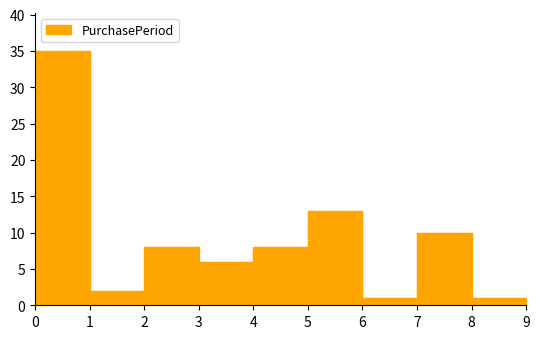

Does the chart display data point markers on the line(s)?

No